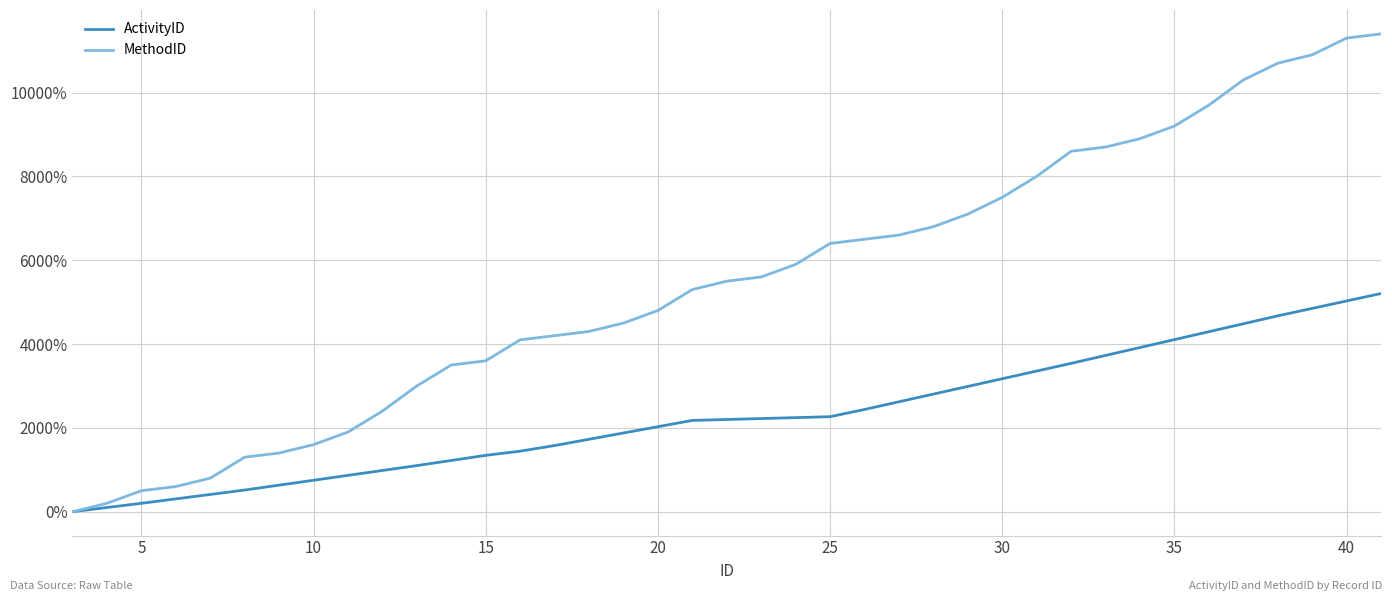

Which series has the largest total across all categories?

MethodID